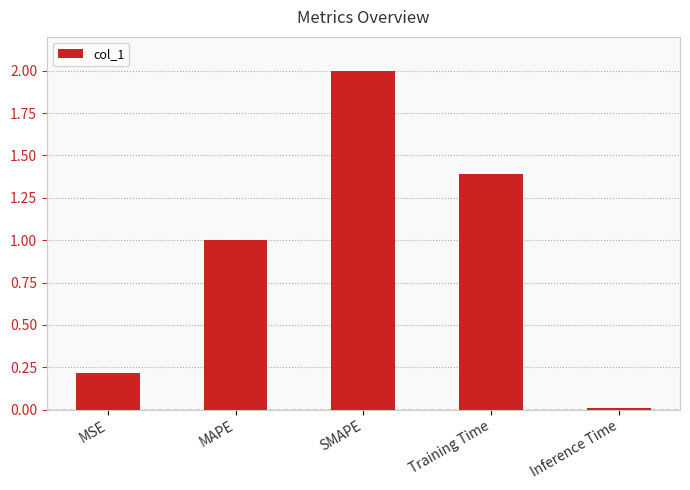

What is the label of the 2nd bar from the left?

MAPE